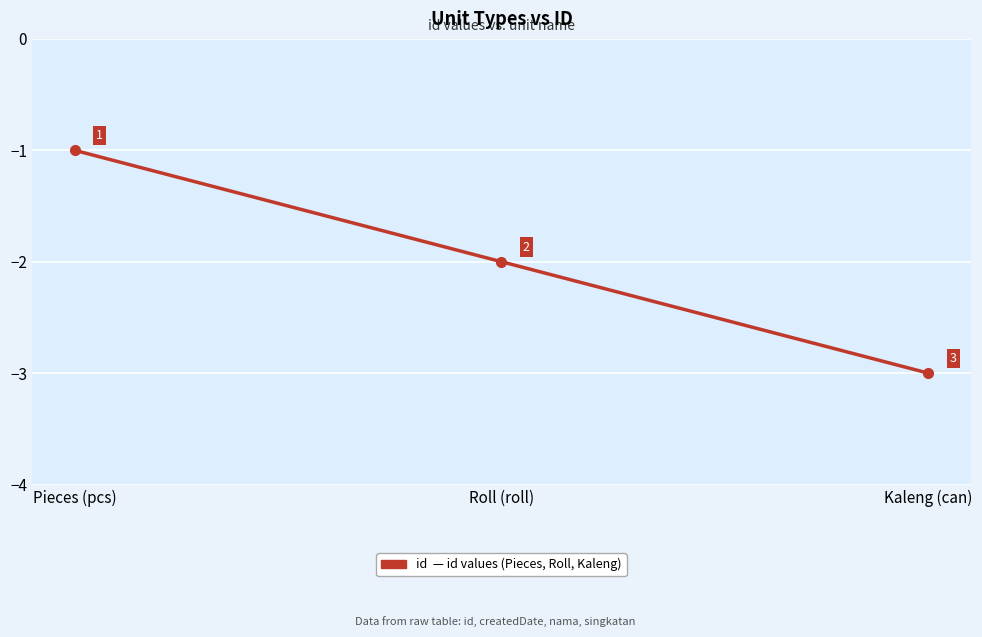

True or false: the data shows -1 at Kaleng (can).

False